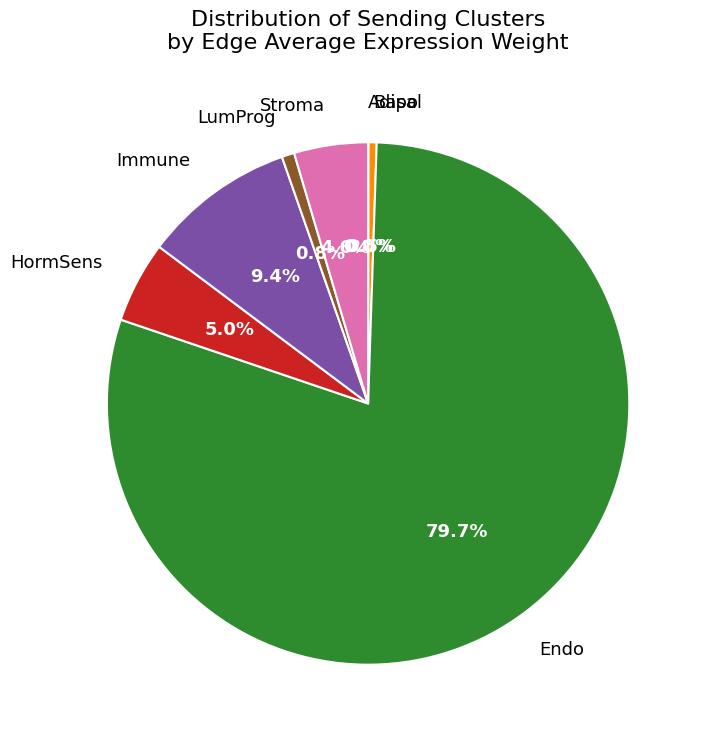

Does Endo account for over 50% of the chart?

Yes